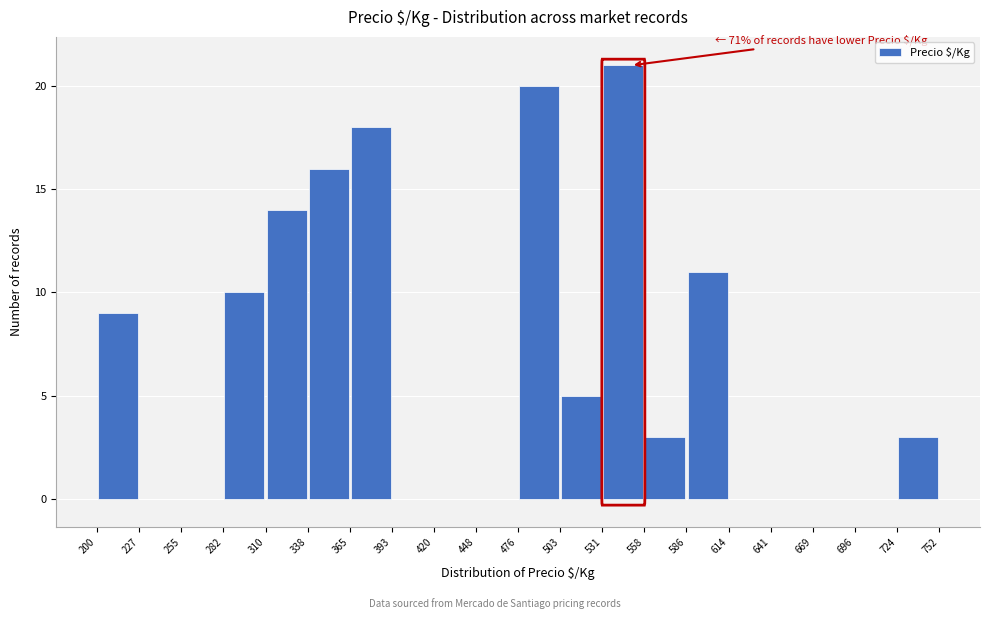

Which range on the x-axis has the tallest bar?

531 to 558